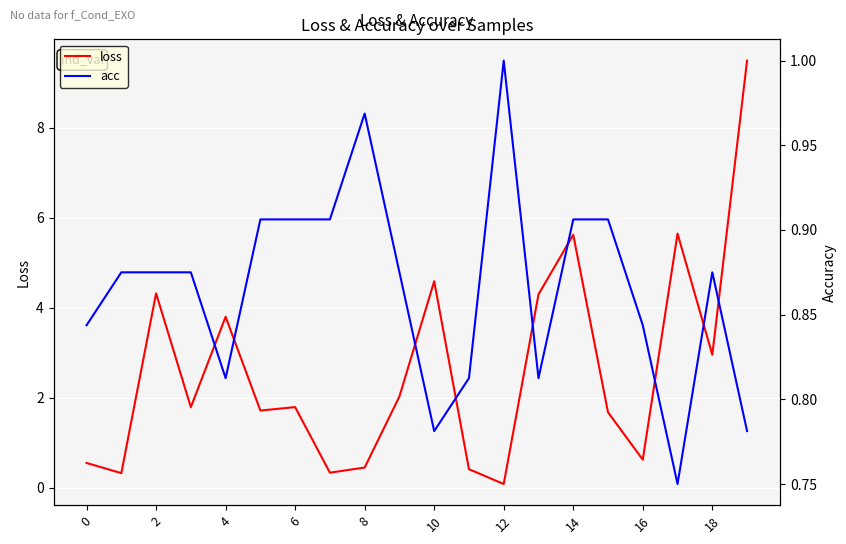

At which label does loss reach its minimum?

12